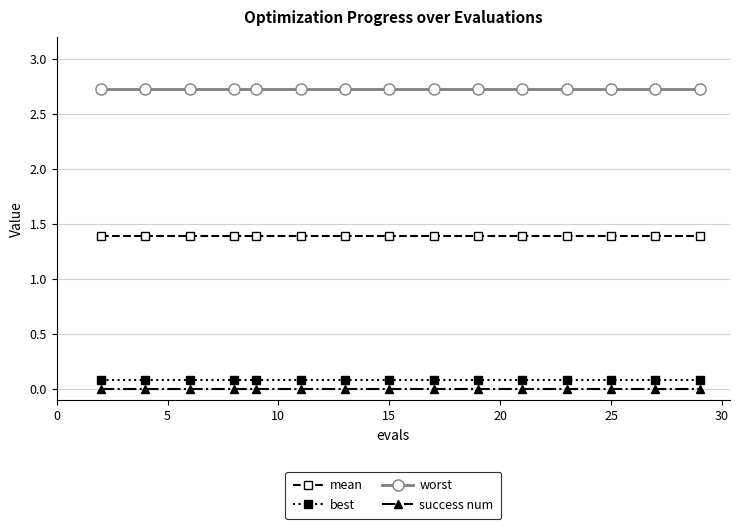

What is the minimum value for best?

0.1